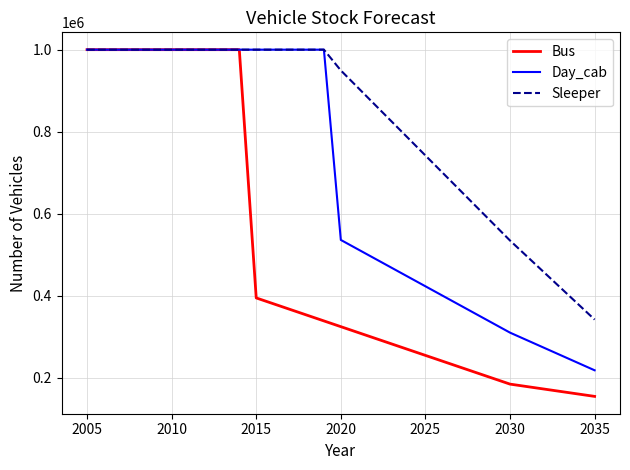

Does the chart display data point markers on the line(s)?

No